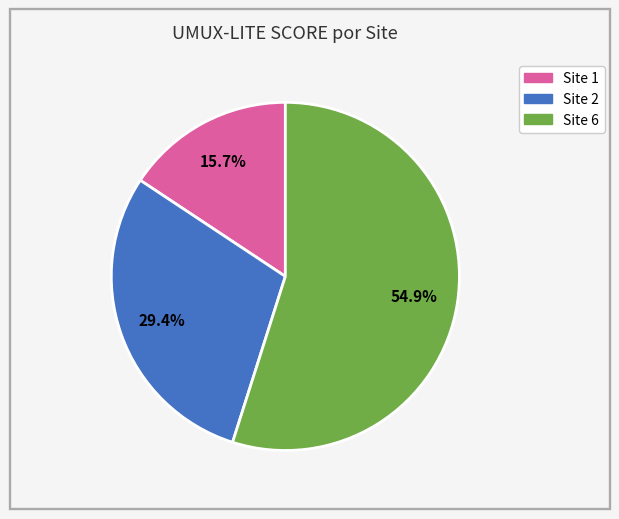

To the nearest percent, what is the difference between the largest and smallest slice percentages?

39%